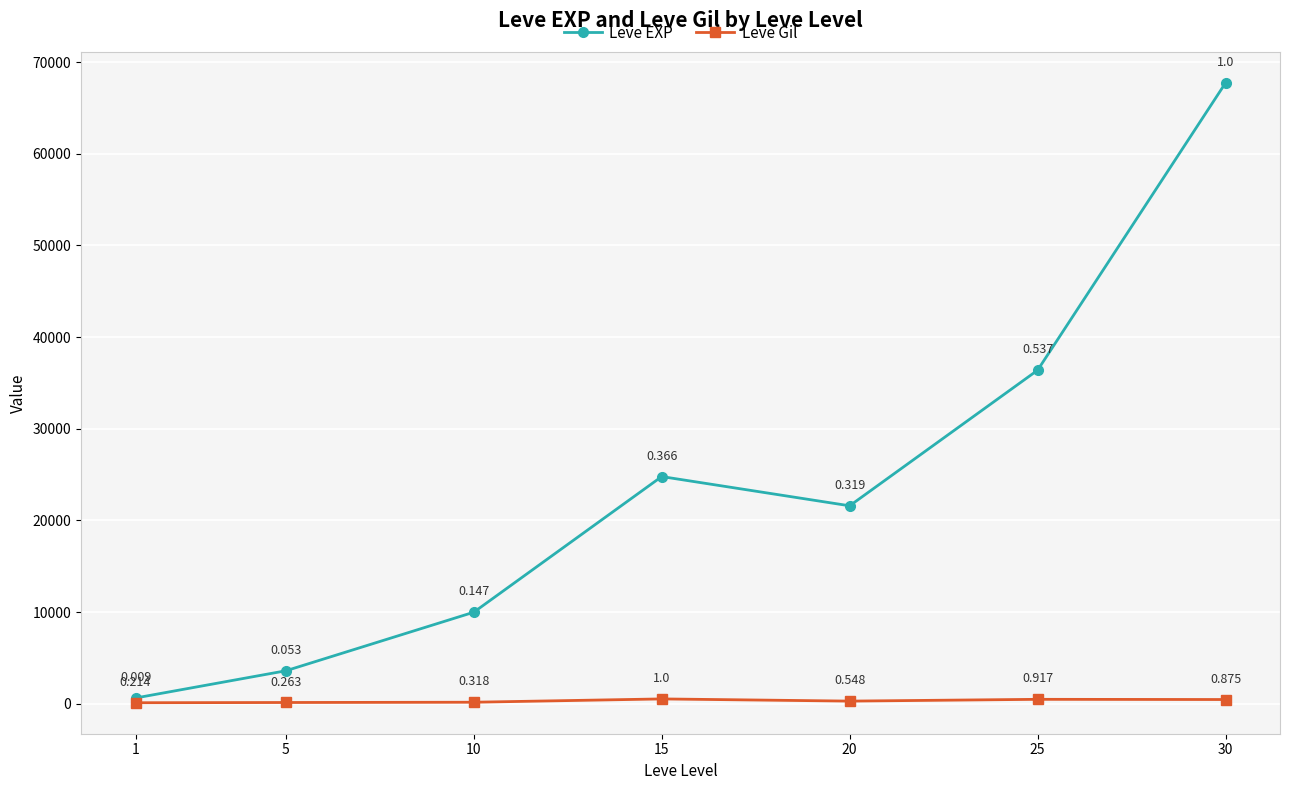

At which category does the chart reach its peak across all series?

30